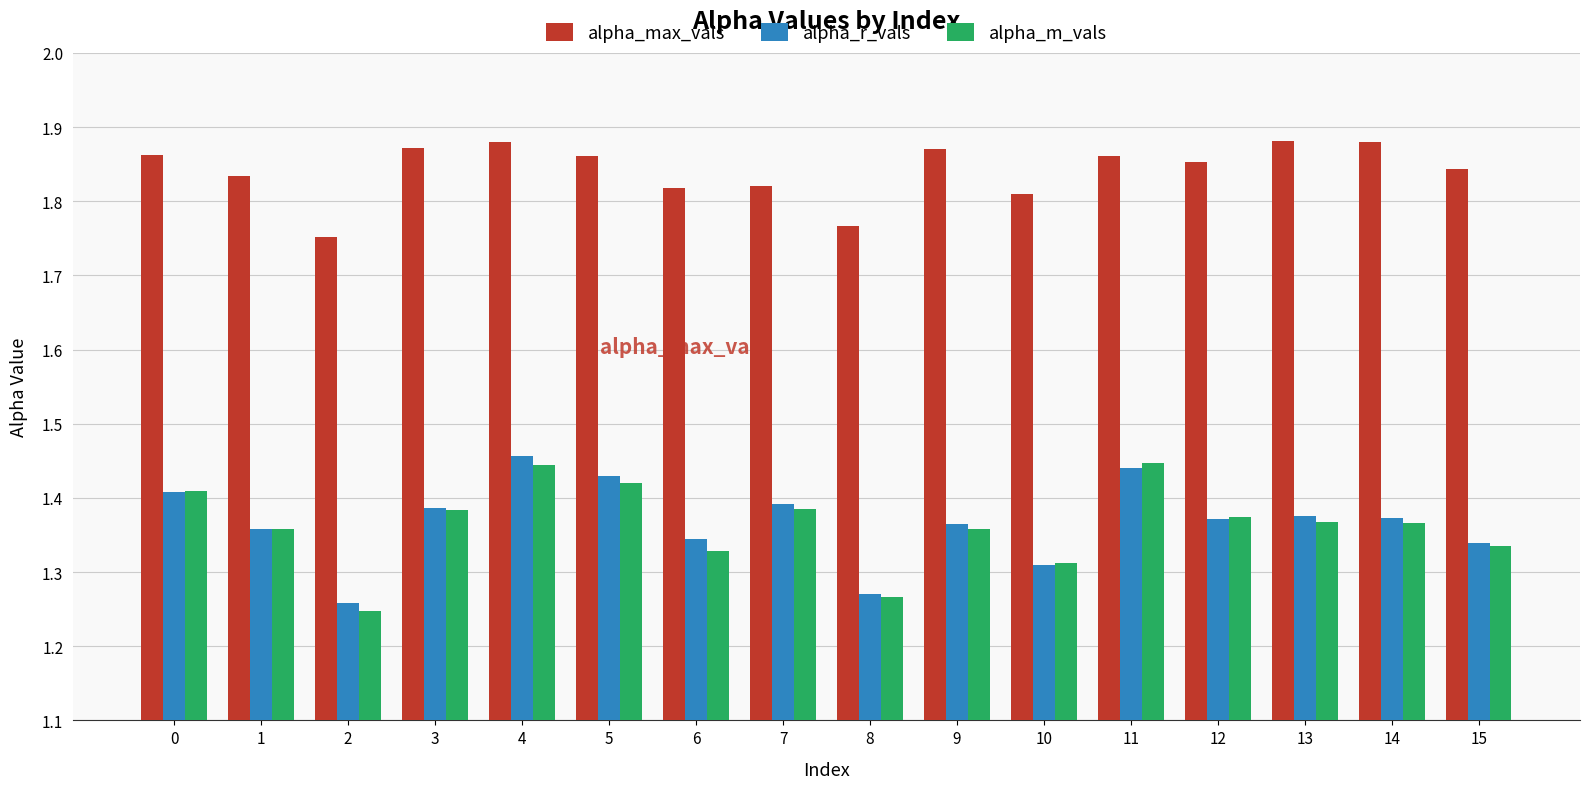

What is the spread (max minus min) of values at 15?

0.5